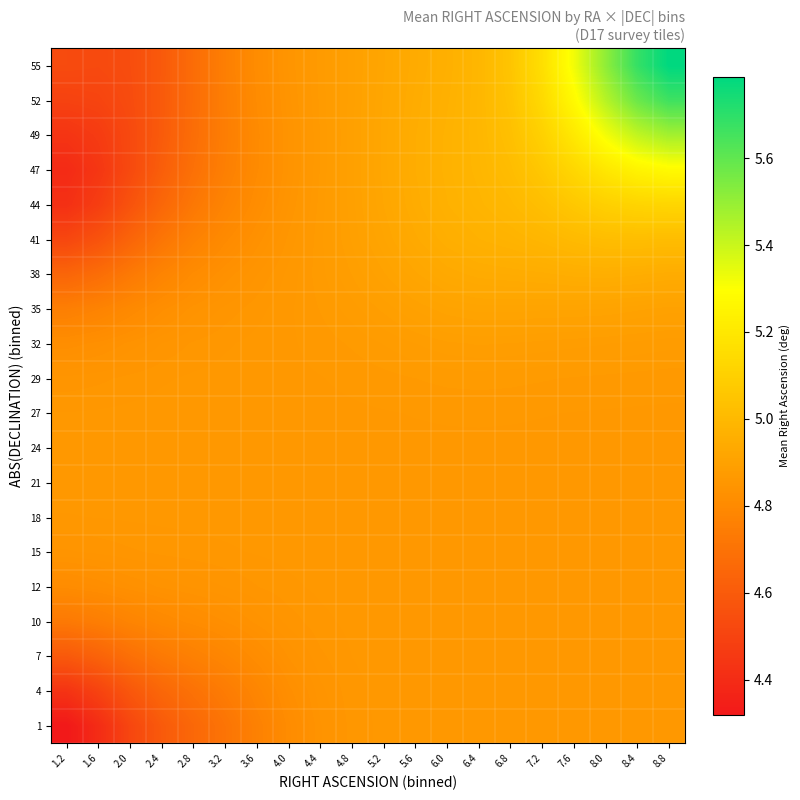

What is the difference between the highest and lowest values at 2.0?

0.3